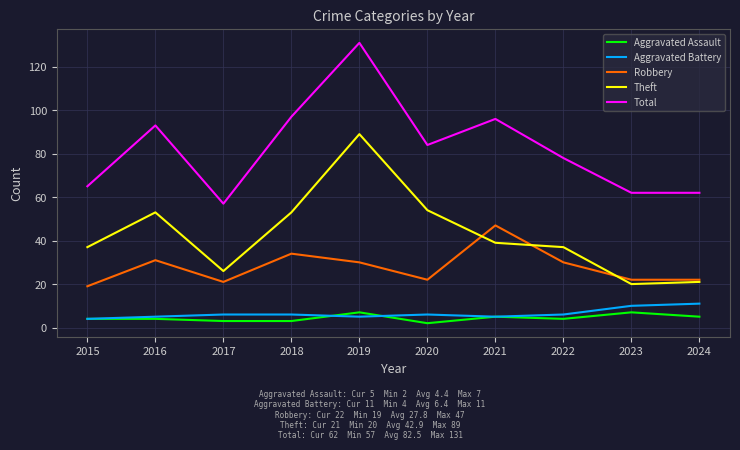

Where does the Total series first go above 84?

2016